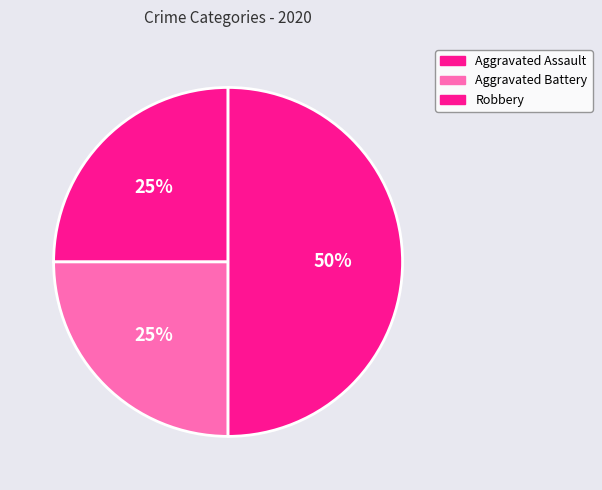

How many slices are in this pie chart?

3